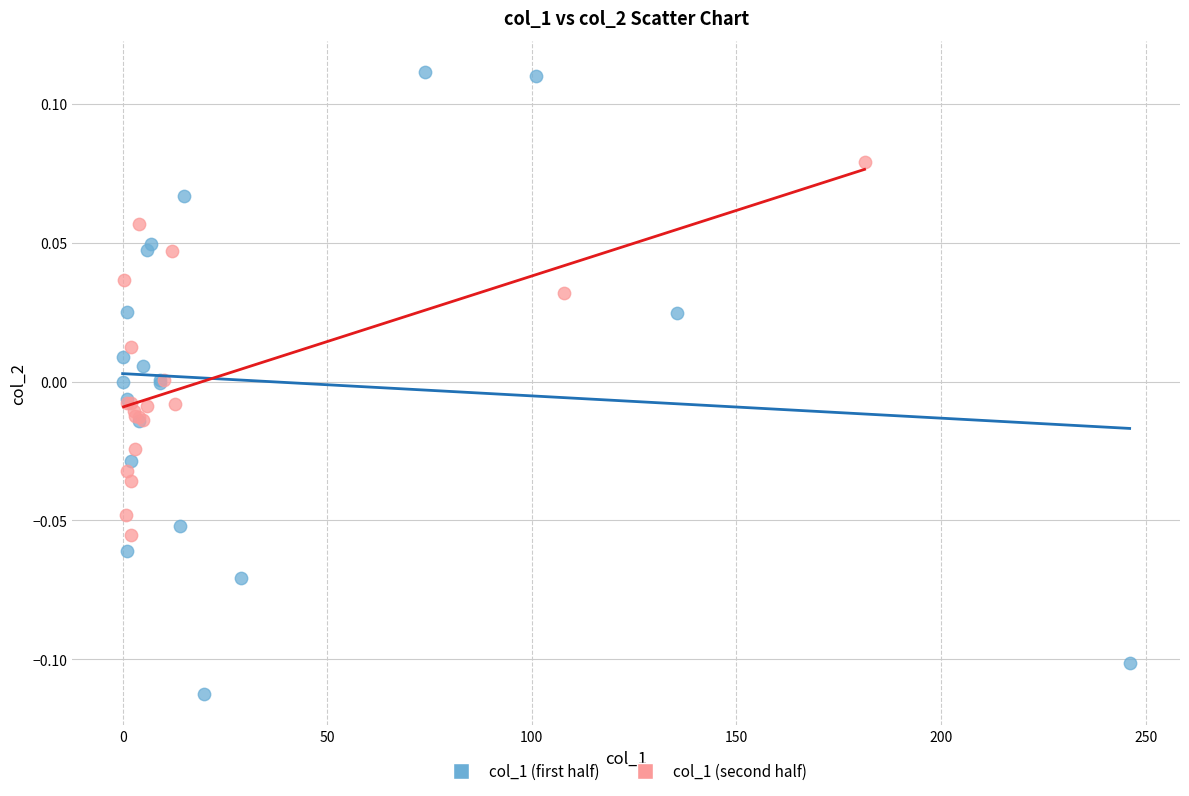

Which series has the largest Y range (max minus min)?

col_1 (first half)